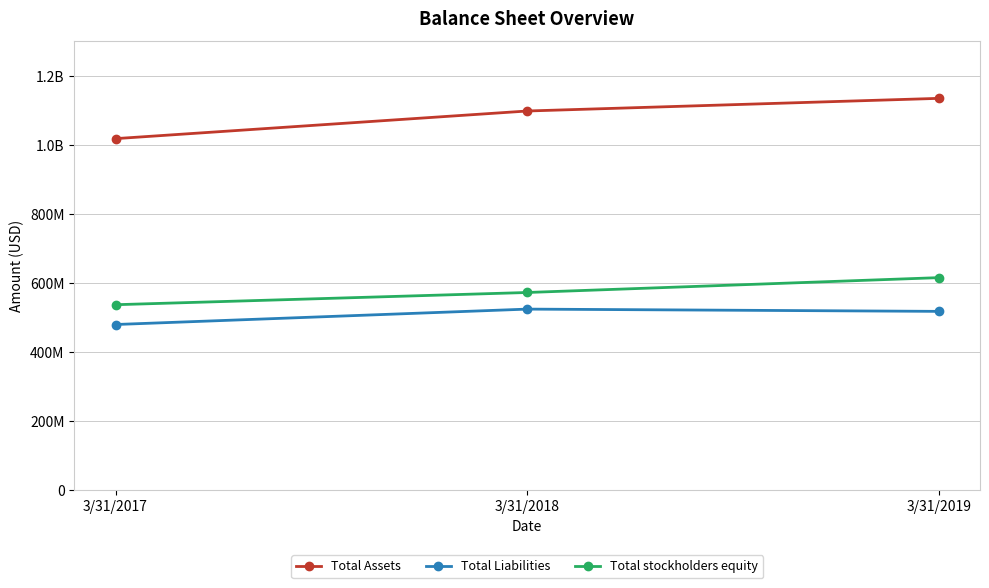

What are all the series names shown in the legend?

Total Assets, Total Liabilities, Total stockholders equity